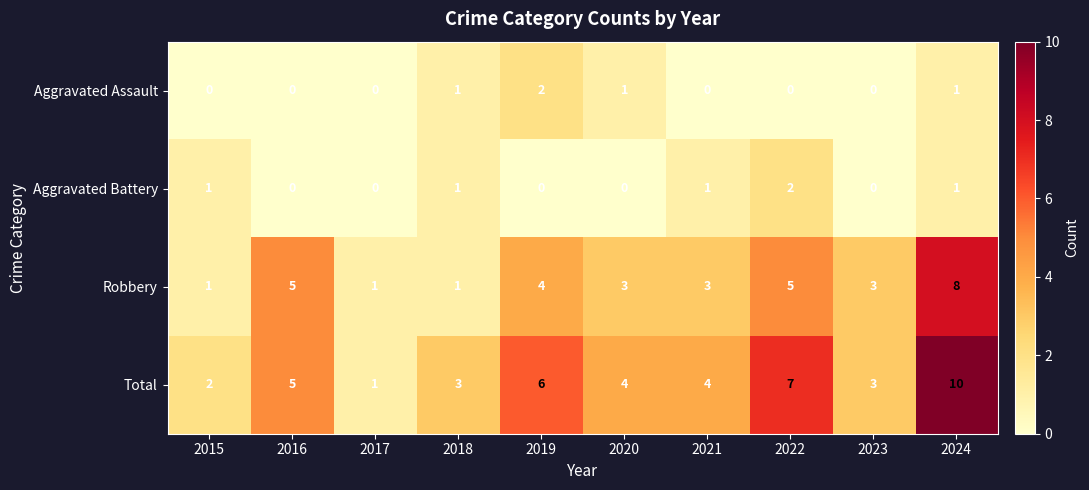

At which category is the sum across all series the highest?

2024